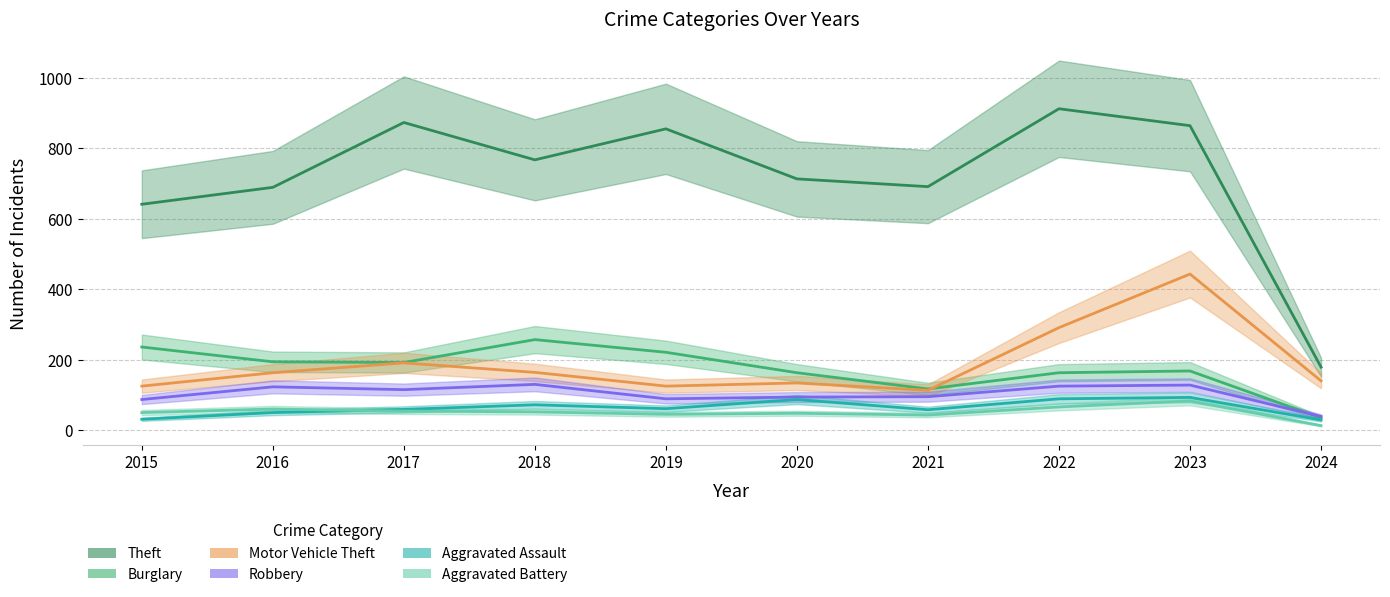

What is the sum of the Aggravated Battery values at 2022 and 2017?

120